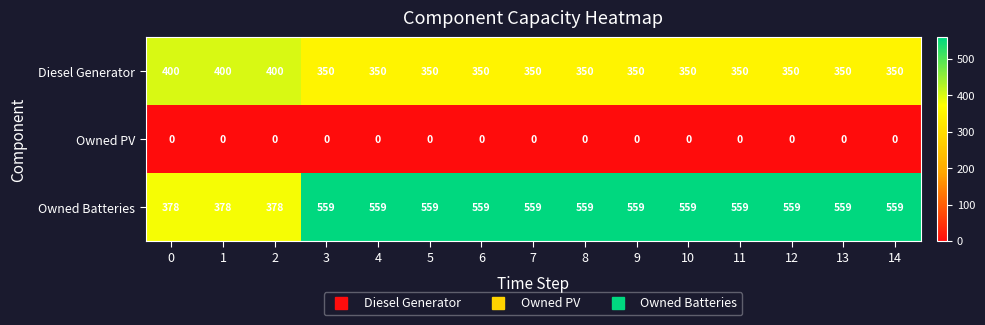

Which series has the largest total across all categories?

Owned Batteries